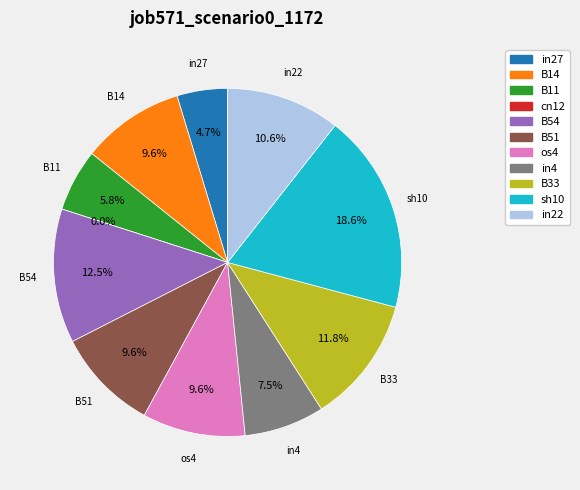

Combined, do in22 and cn12 account for over 50%?

No